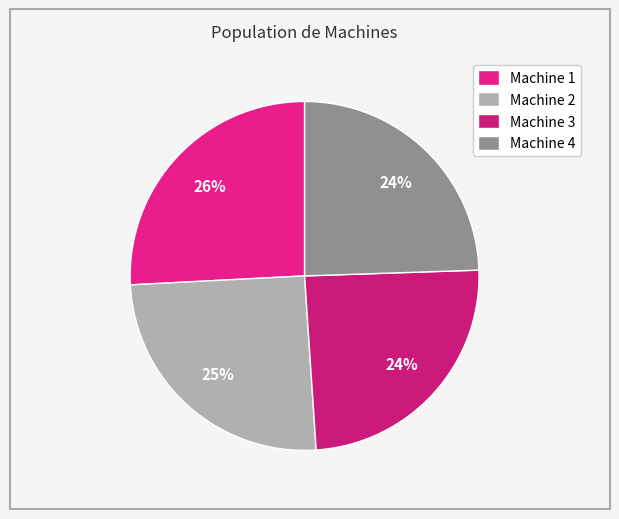

The Machine 3 slice represents 14% of the pie. True or false?

False